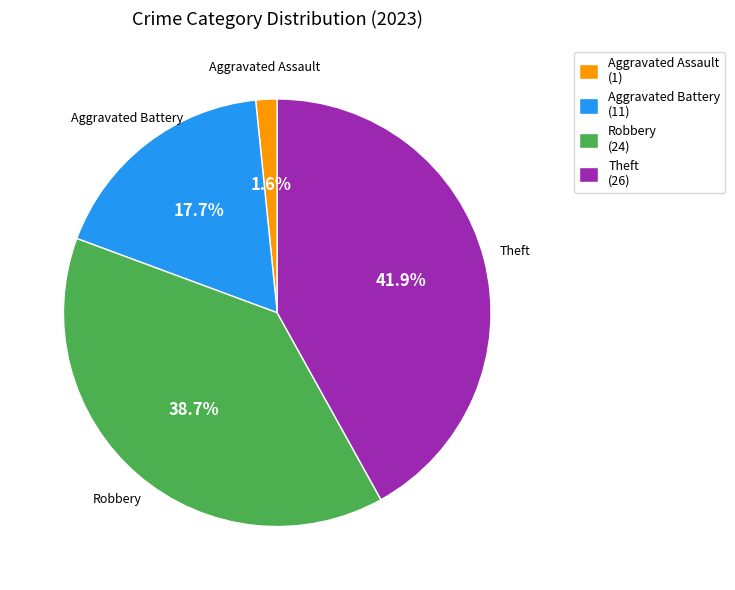

Which category has the biggest portion of the pie?

Theft (26)